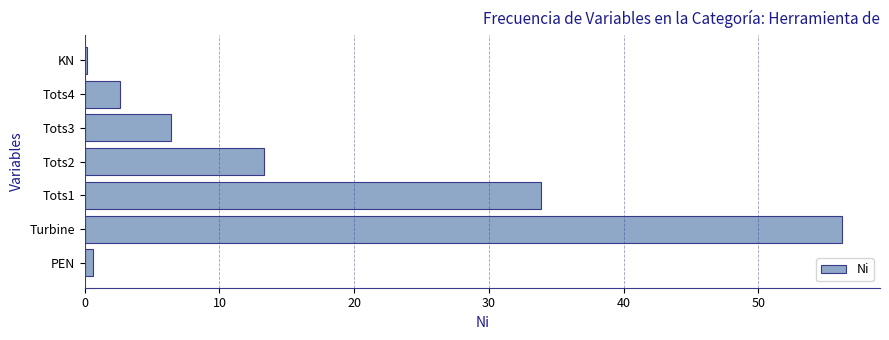

What is the sum of all values?

113.3